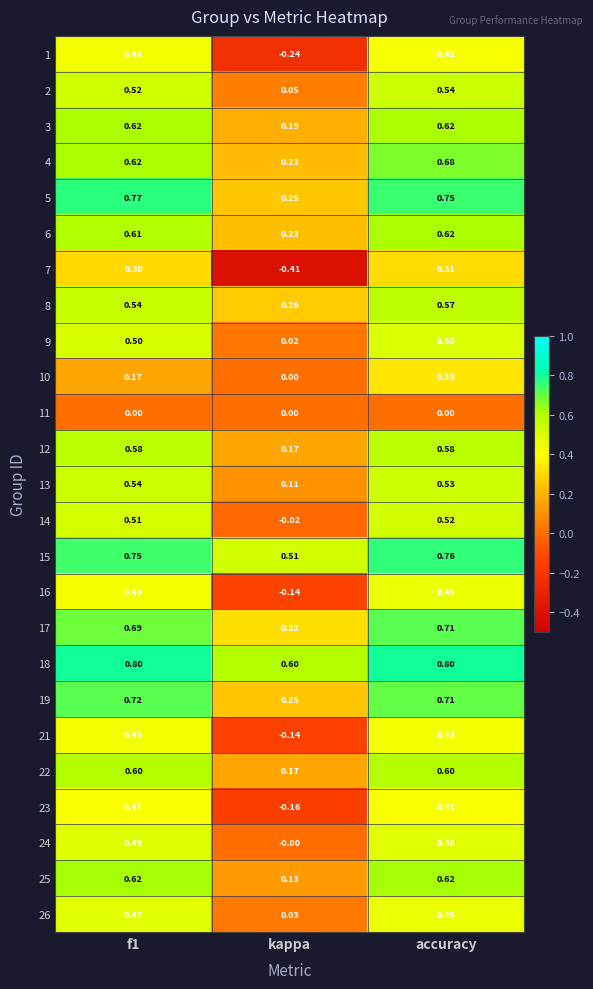

What is the spread (max minus min) of values at f1?

0.8